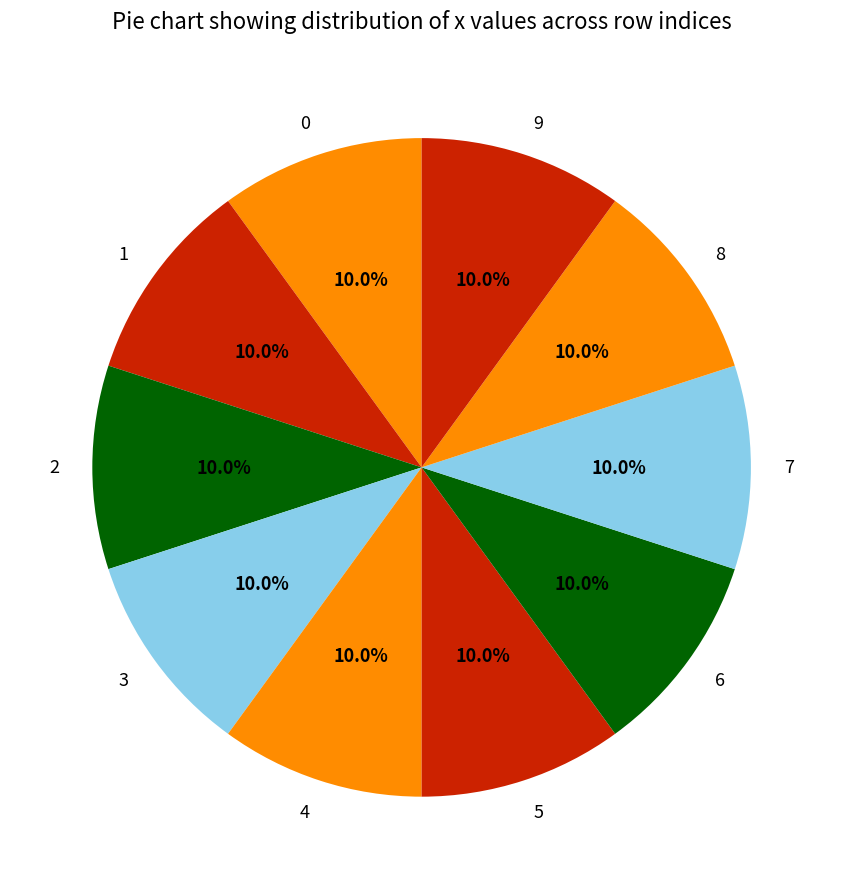

Do 6 and 3 together represent more than half of the pie?

No